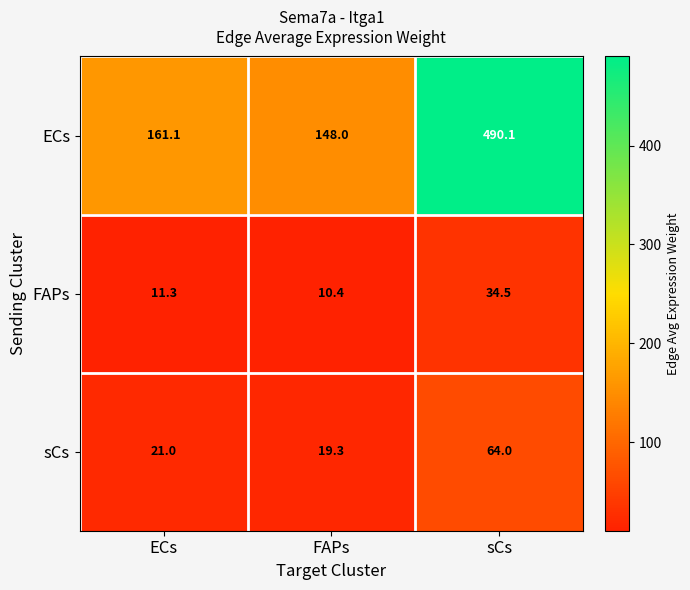

Where does the FAPs series first go above 11?

ECs